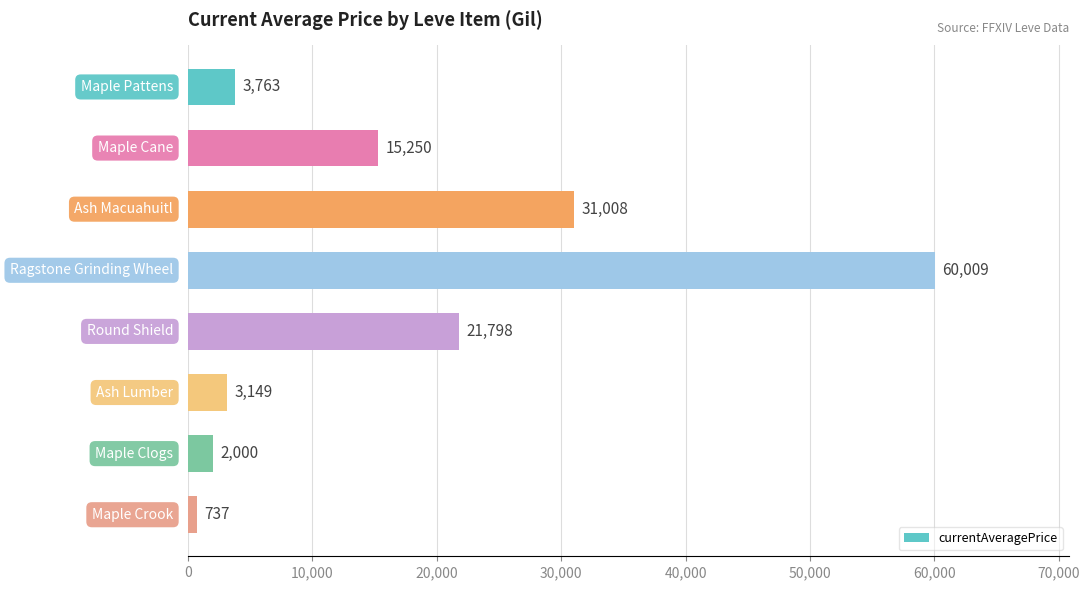

What is the value of the 5th bar from the top?

21797.8